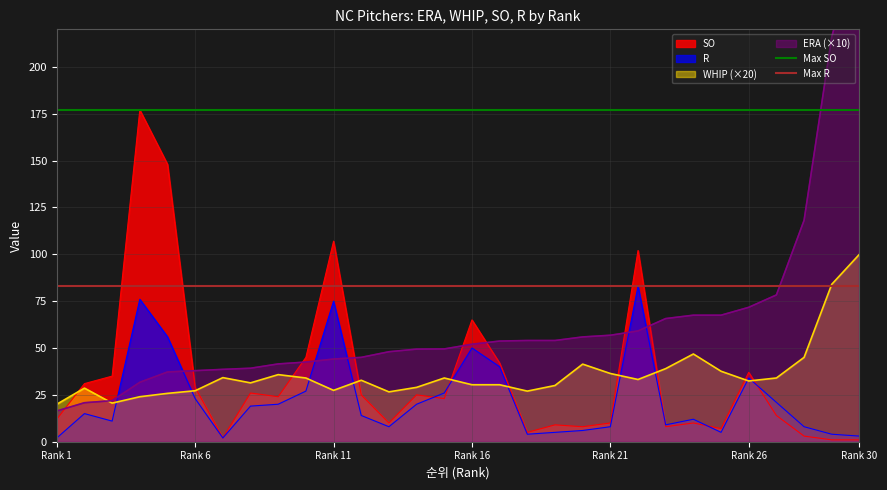

Is it true that R equals 34.0 at Rank 26?

True